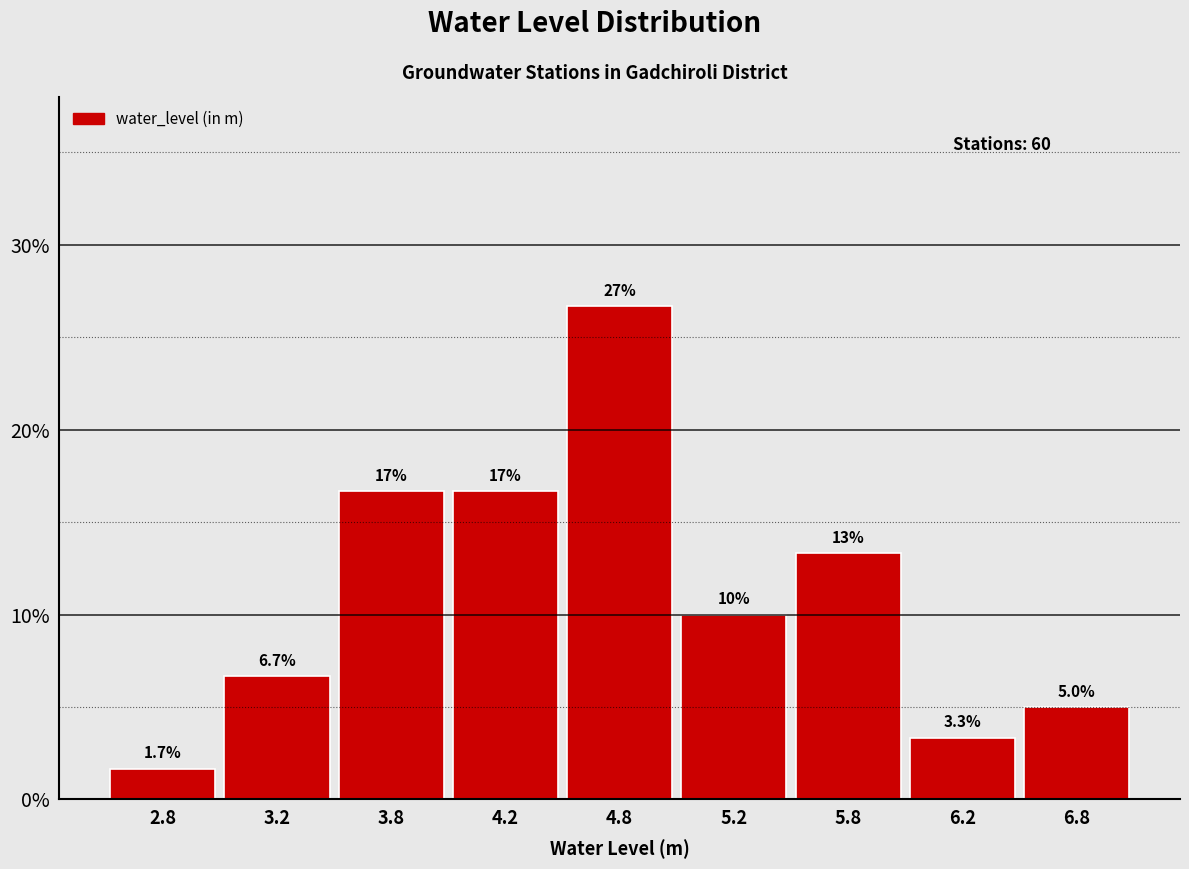

Reading left to right, extract all data points from this chart.

1.7	6.7	16.7	16.7	26.7	10.0	13.3	3.3	5.0